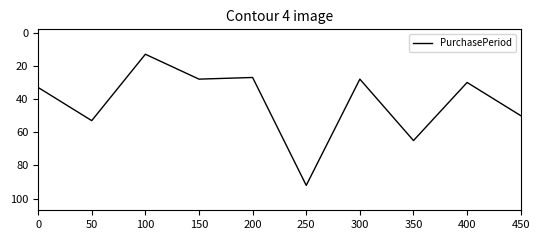

What is the average value?

42